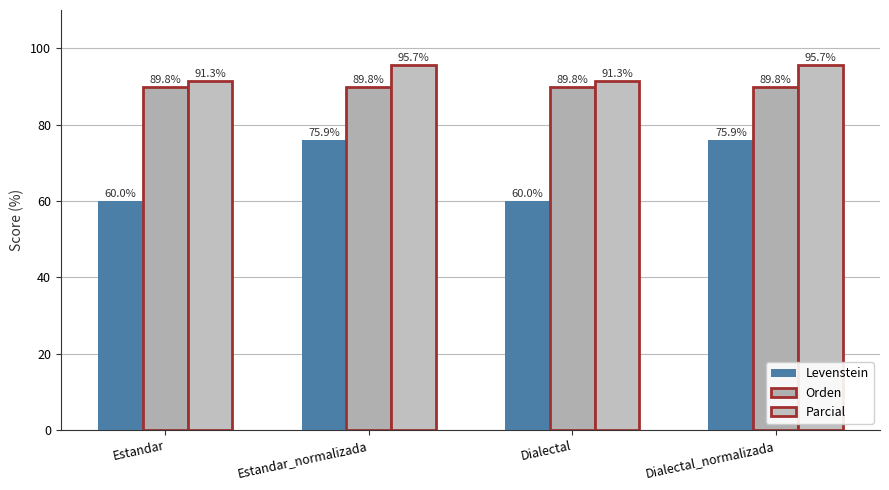

How many categories are shown in the chart?

4